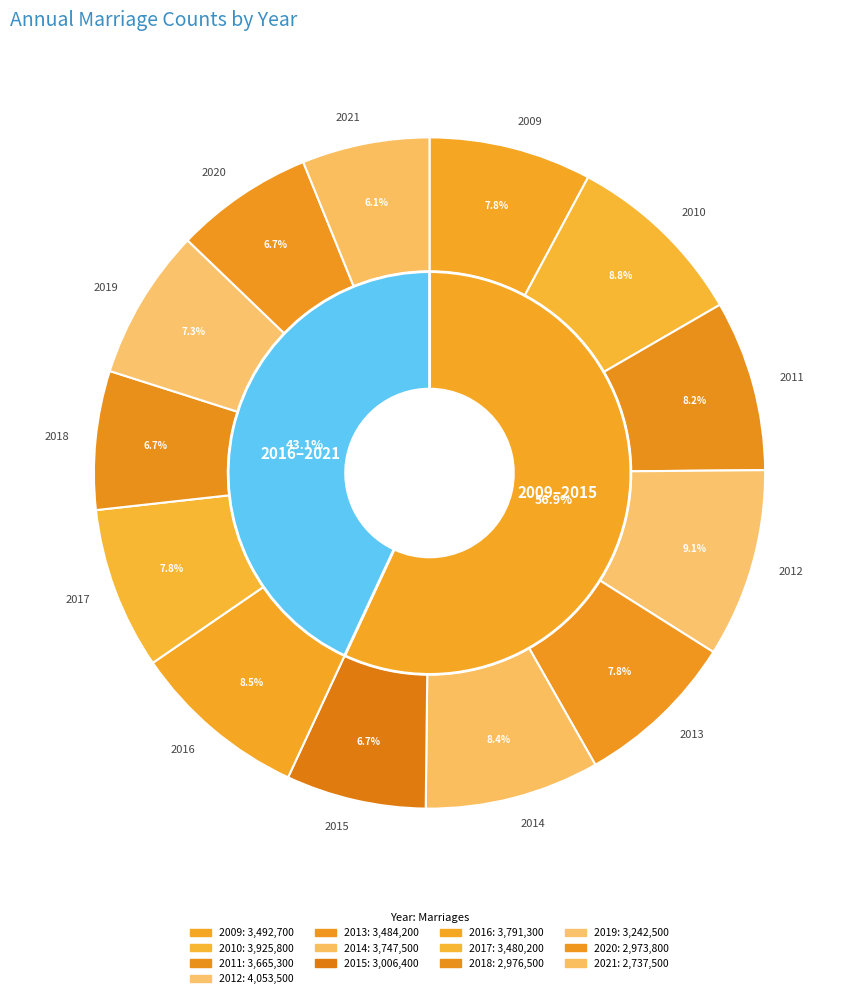

True or false: 2013 accounts for 1% of the total.

False